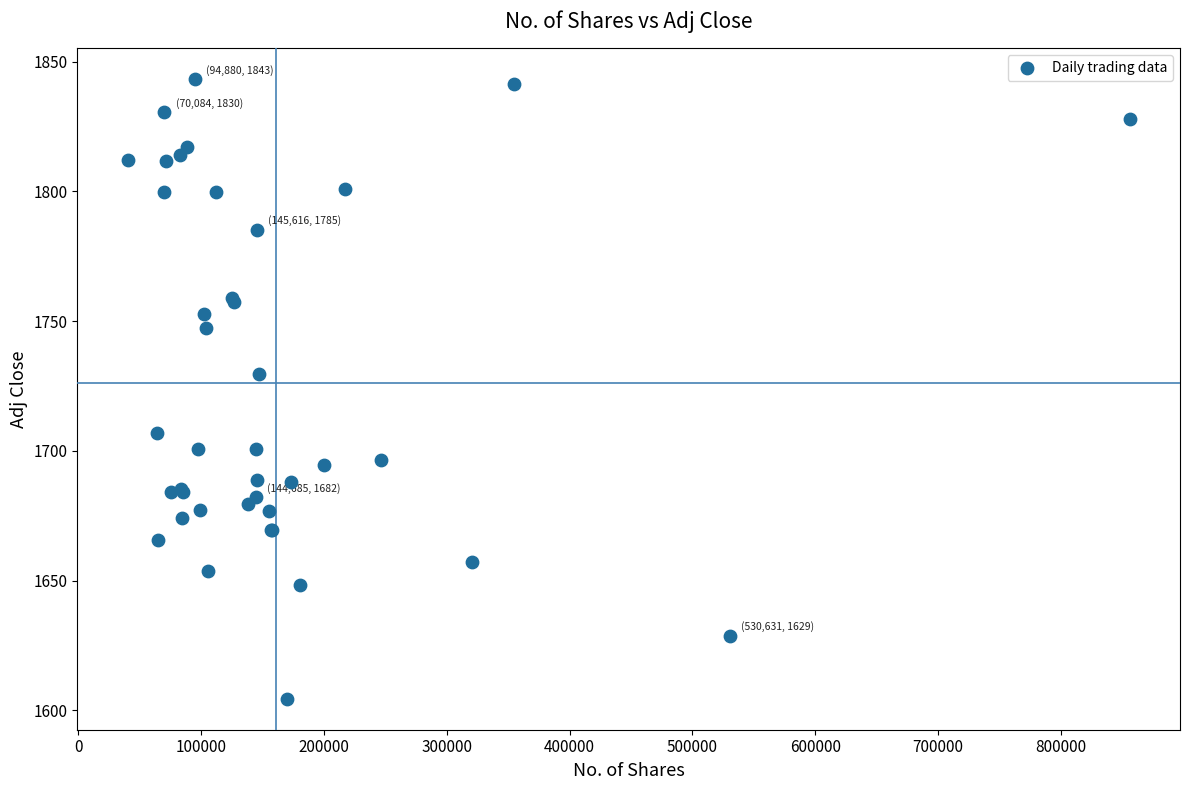

What Y value in the scatter plot is closest to 1723?

1729.8